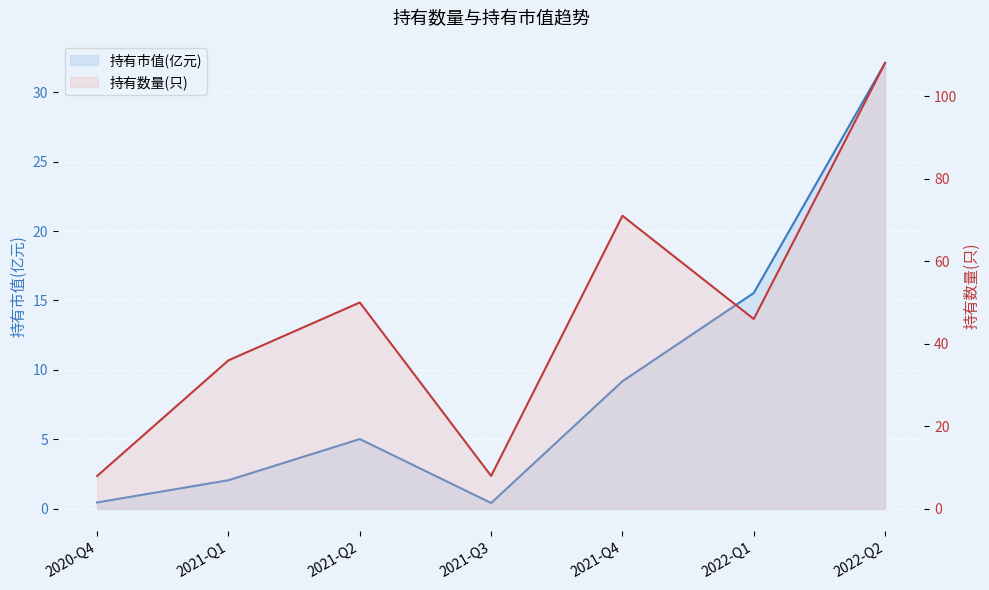

Reading left to right, what are all the values shown in this chart?

持有市值(亿元): 2020-Q4=0.5	2021-Q1=2.1	2021-Q2=5.0	2021-Q3=0.4	2021-Q4=9.2	2022-Q1=15.5	2022-Q2=32.1
持有数量(只): 2020-Q4=8.0	2021-Q1=36.0	2021-Q2=50.0	2021-Q3=8.0	2021-Q4=71.0	2022-Q1=46.0	2022-Q2=108.0